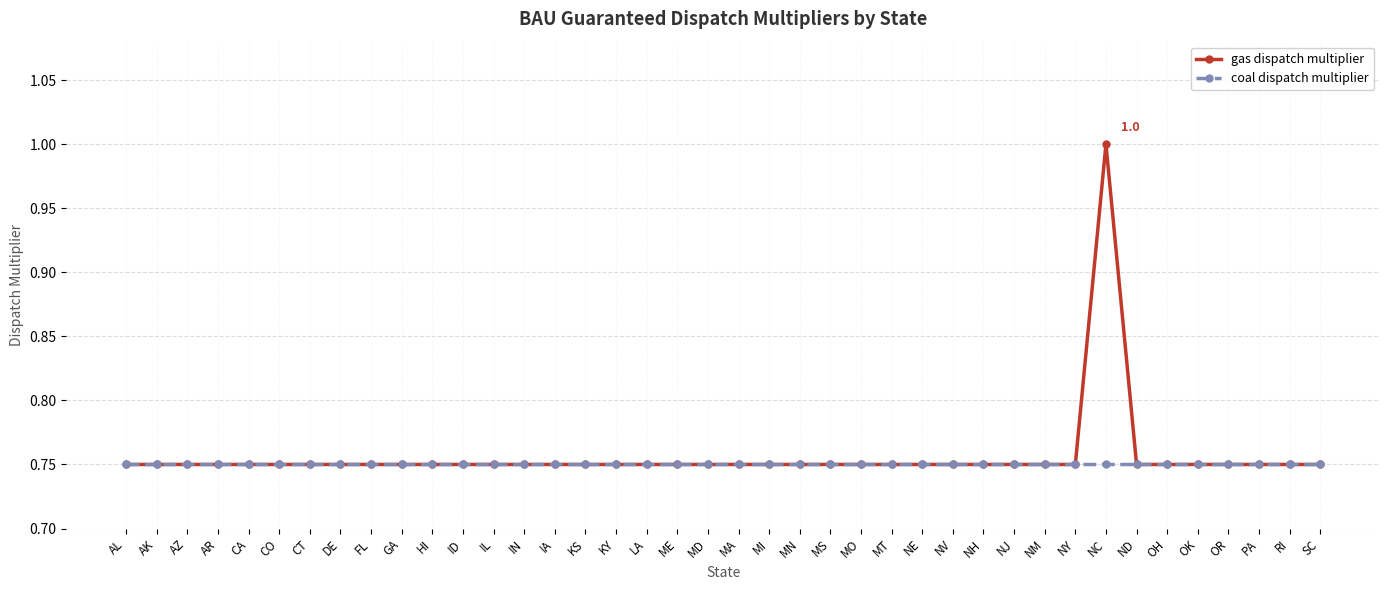

True or false: coal dispatch multiplier has a value of 1.0 at IA.

False